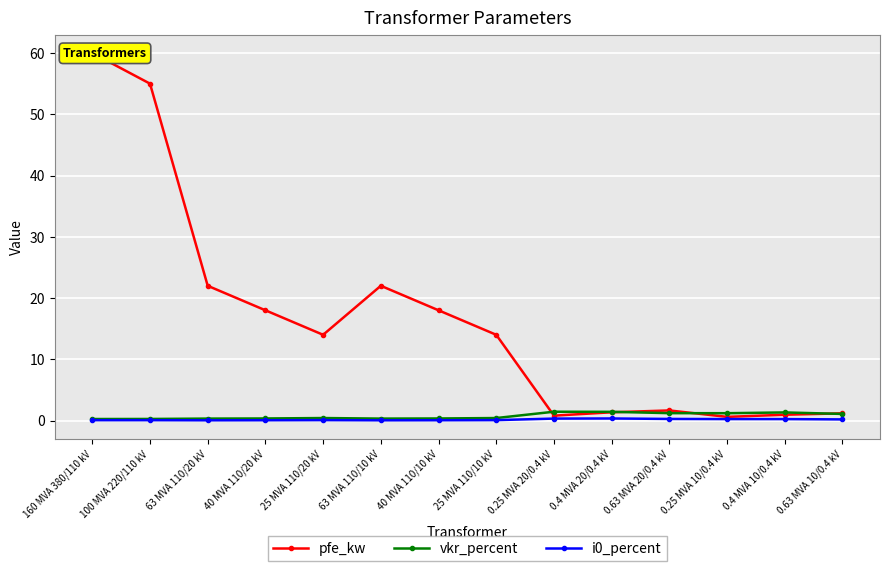

Count the number of categories in the chart.

14